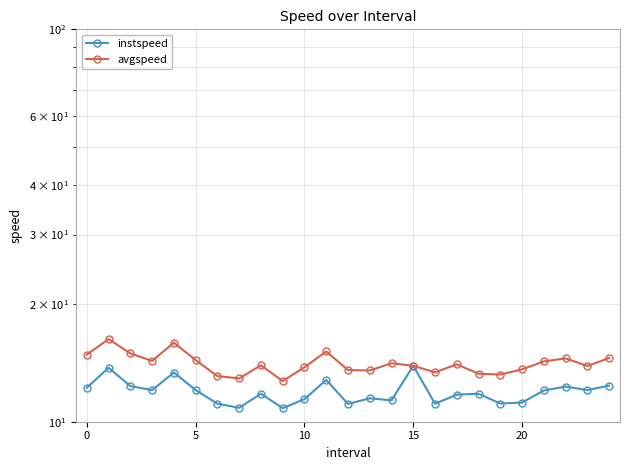

Which series has the largest total across all categories?

avgspeed